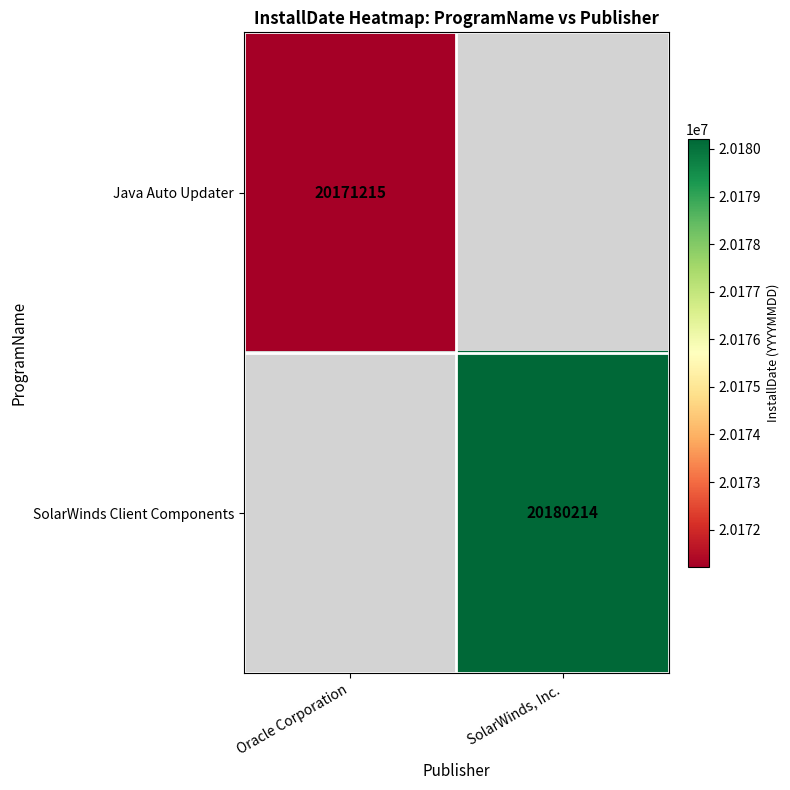

Is it true that Java Auto Updater equals 20171215 at Oracle Corporation?

True